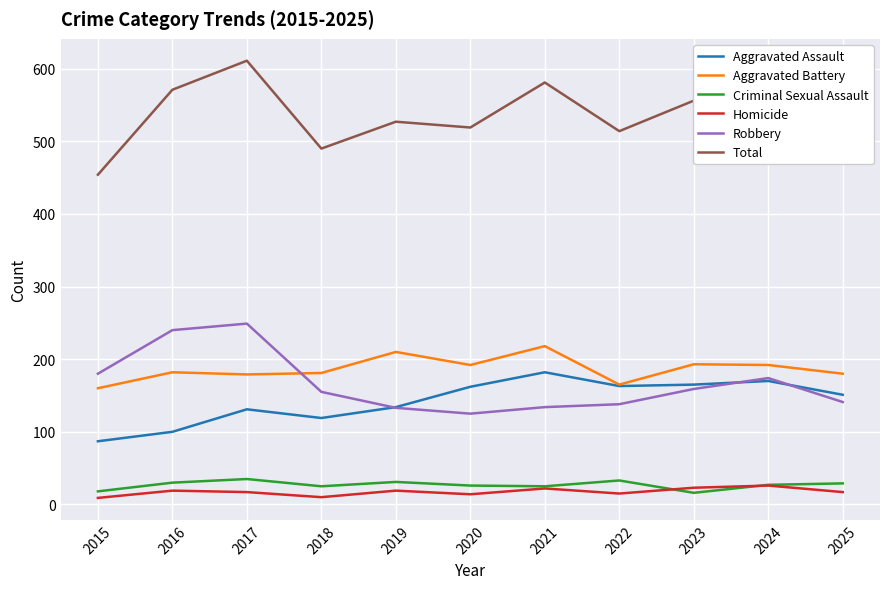

Rank the series by their maximum value, from lowest to highest.

Homicide, Criminal Sexual Assault, Aggravated Assault, Aggravated Battery, Robbery, Total